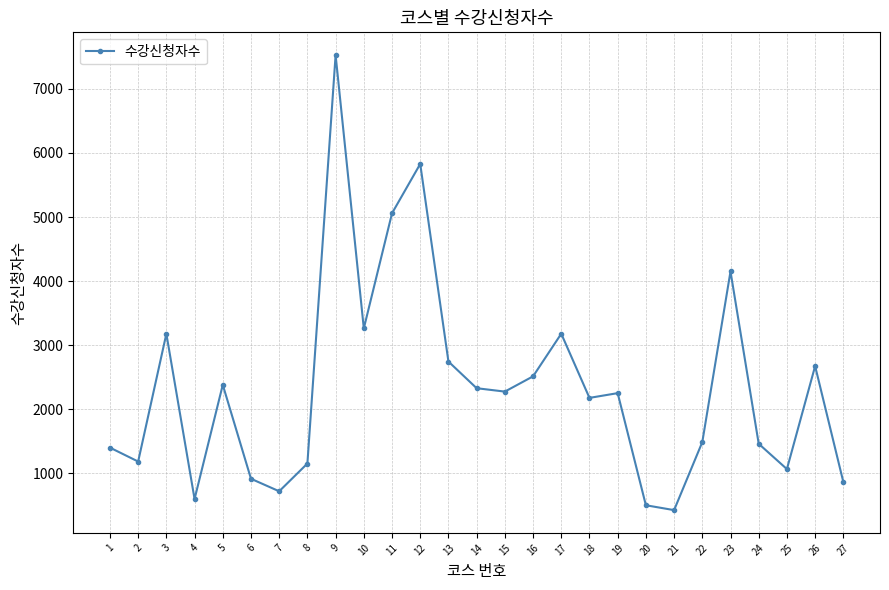

What is the greatest value displayed?

7527